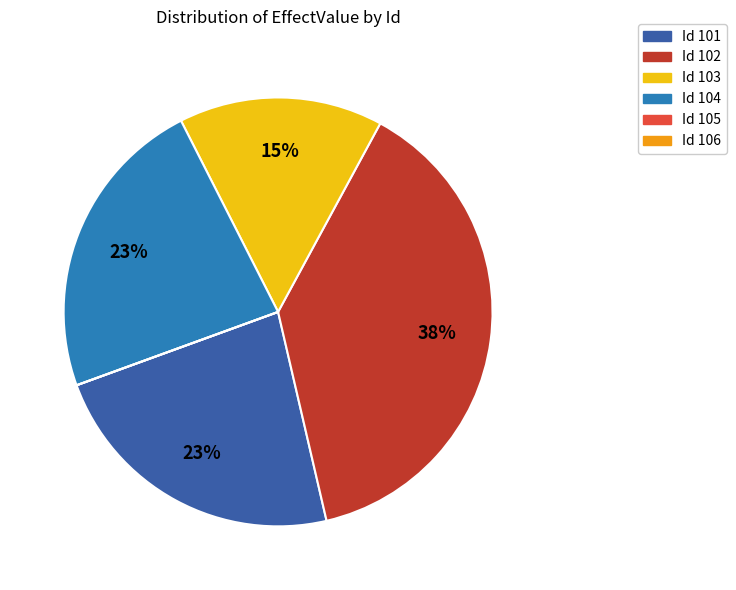

Is the sum of Id 104 and Id 102 greater than half?

Yes